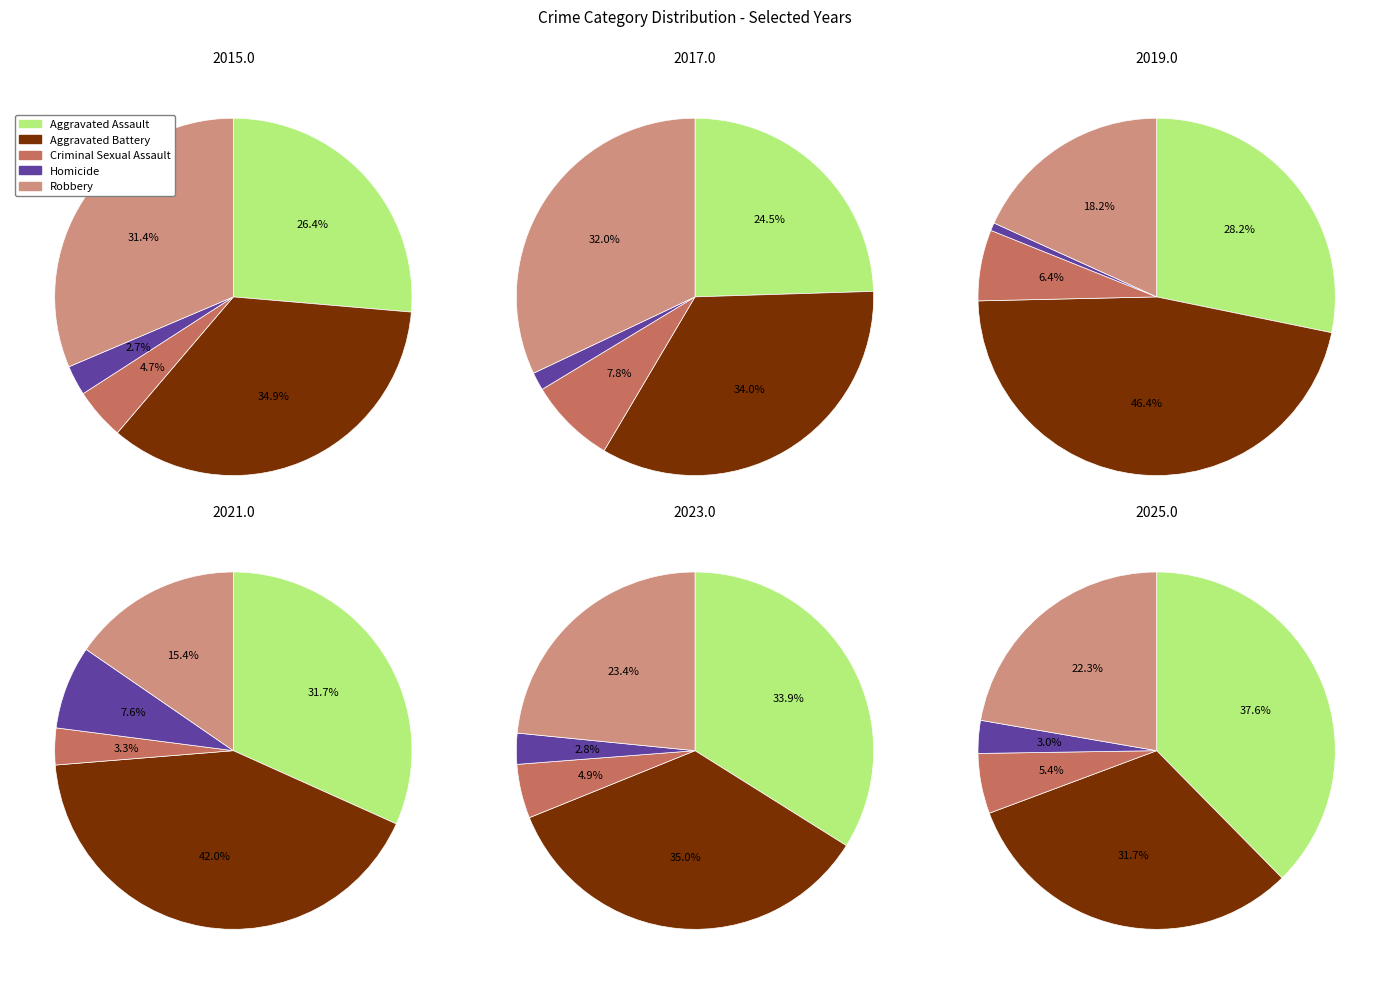

Which slice is the smallest?

4